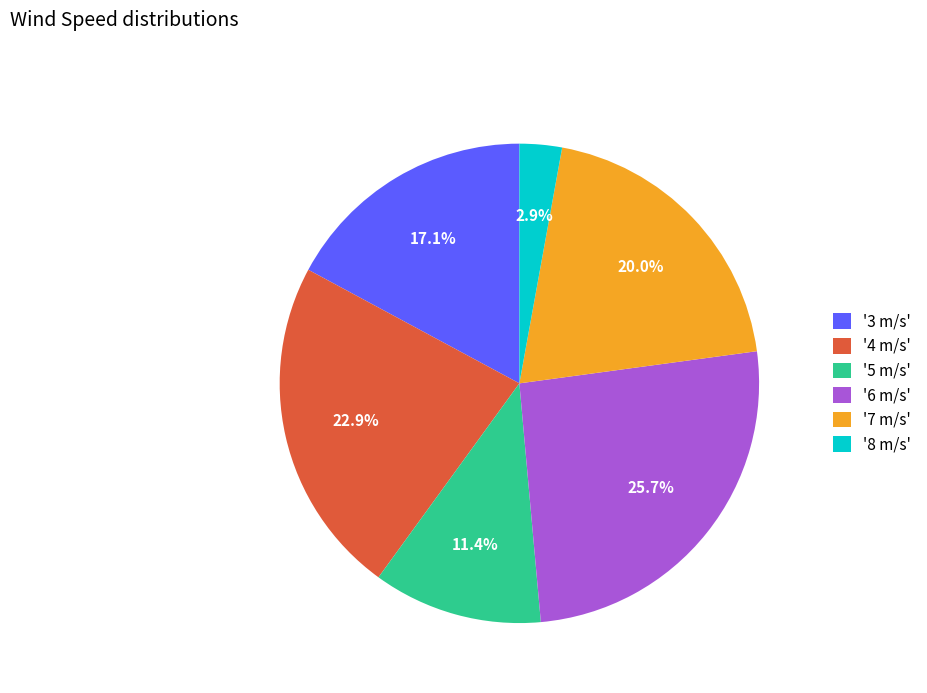

Does '7 m/s' account for over 50% of the chart?

No